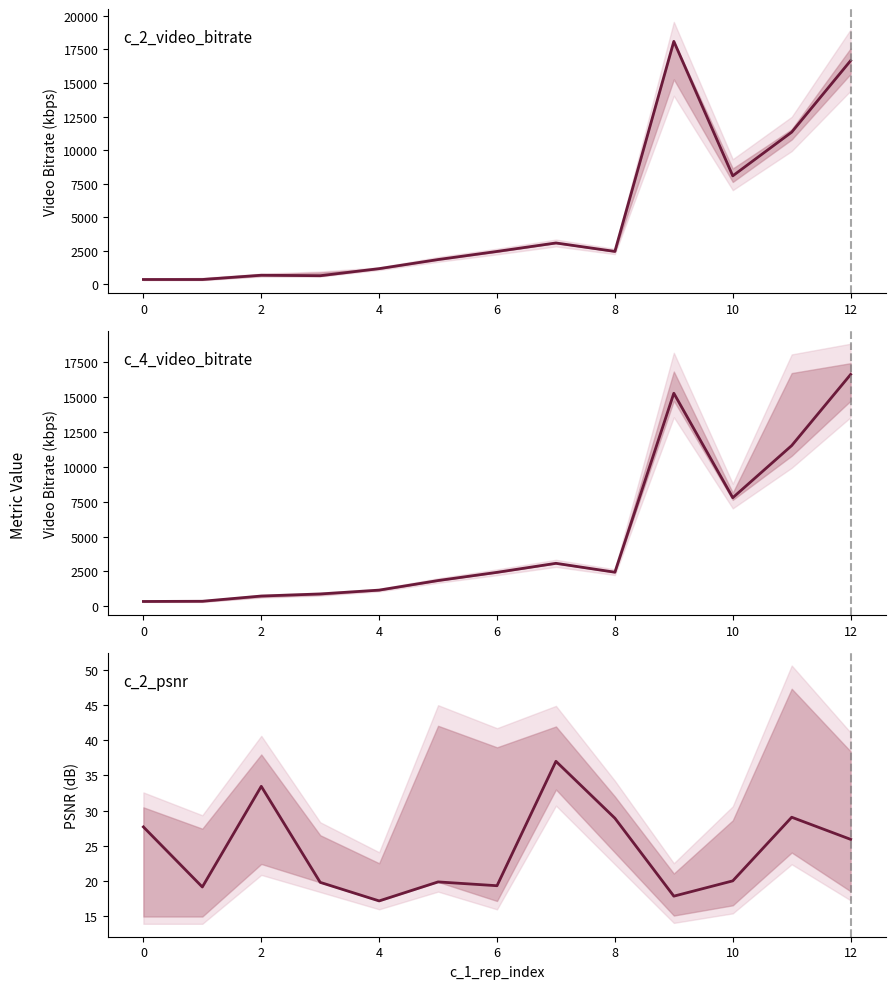

At which category is the sum across all series the highest?

9